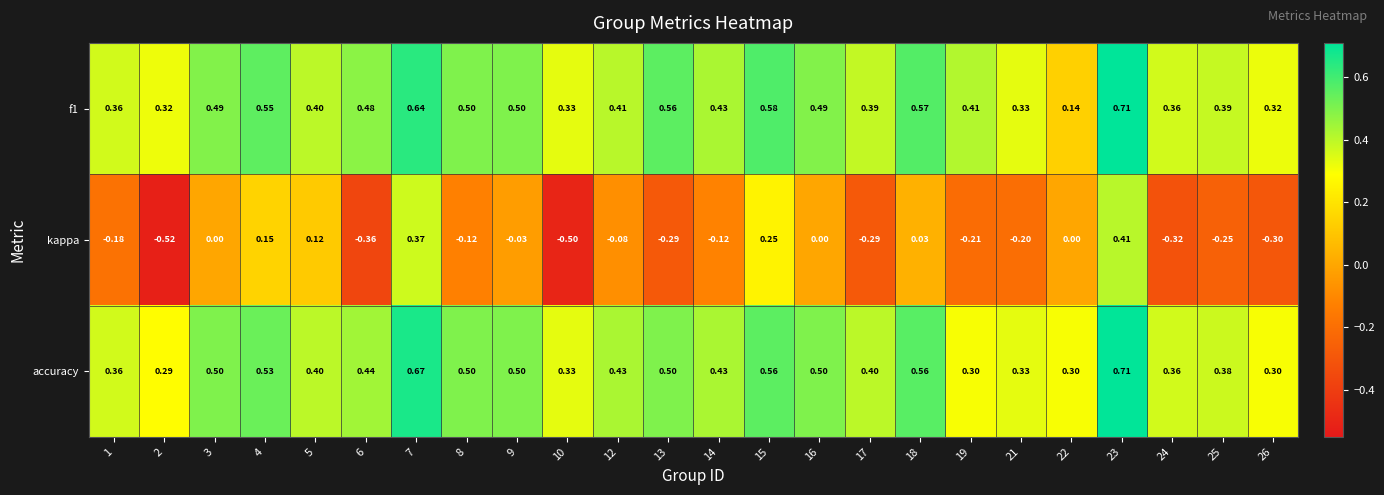

Between 2 and 14, which series saw the biggest shift?

kappa